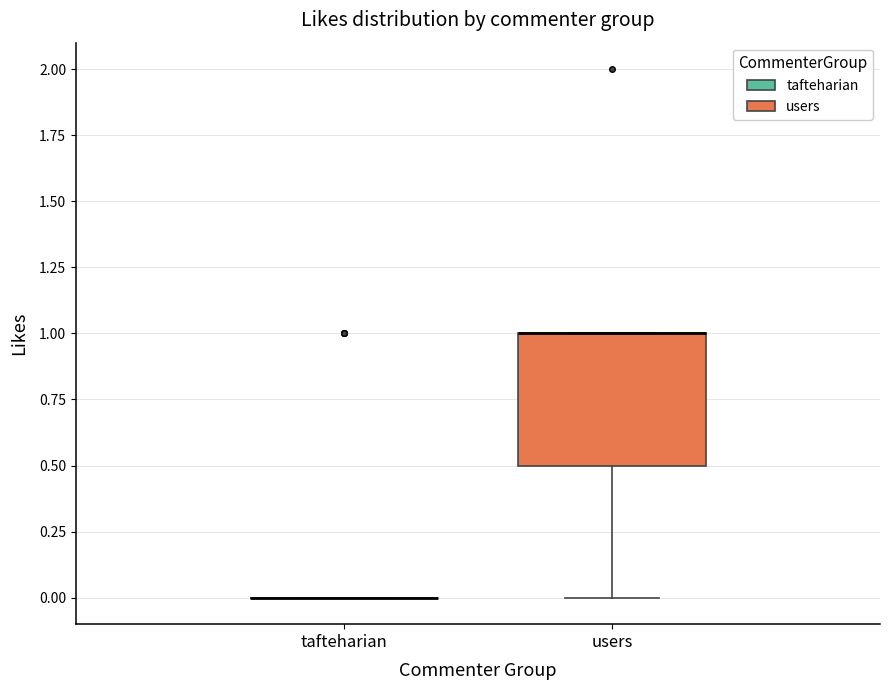

Reading left to right, read every box against the y-axis: the position of its median line, the range the box covers, and the ends of its whiskers. The values are not printed on the chart, so give them approximately, as read against the axis.

tafteharian: box collapsed to a line at 0.0, whiskers 0.0 to 0.0
users: median 1.0 (drawn on the box's upper edge), box 0.5 to 1.0, whiskers 0.0 to 1.0